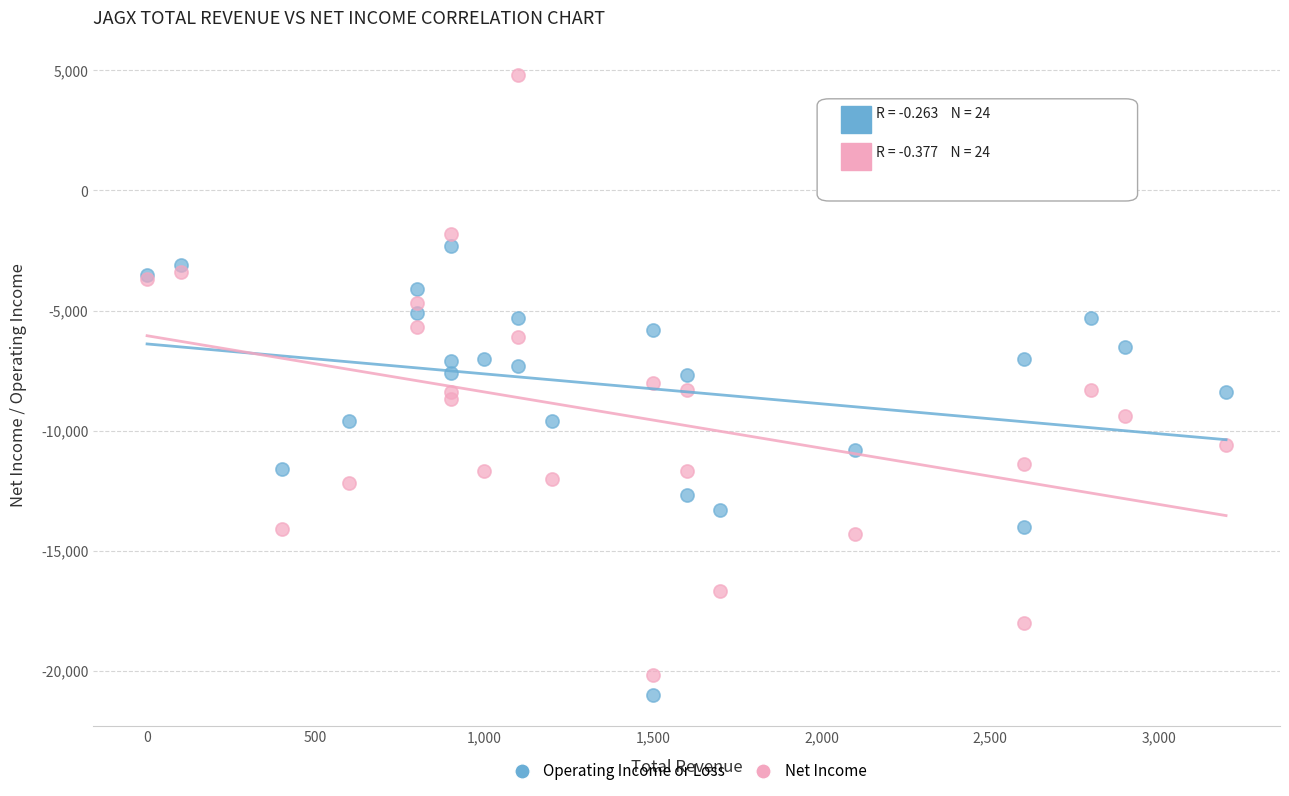

Which series contains the highest Y value?

Net Income